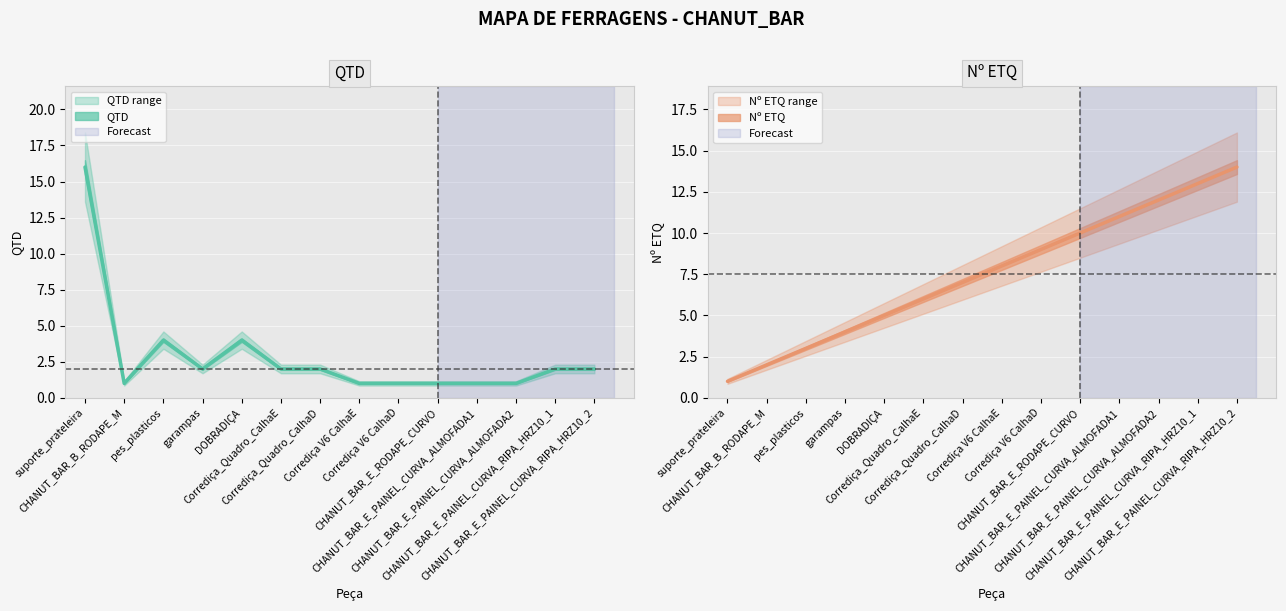

At Corrediça_Quadro_CalhaD, list the series in order from smallest to largest.

QTD, Nº ETQ